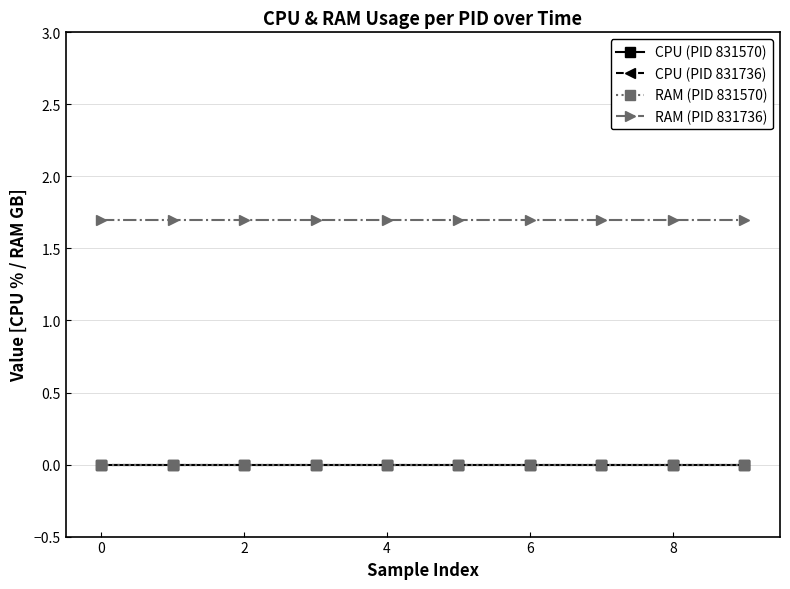

Does the chart display data point markers on the line(s)?

Yes